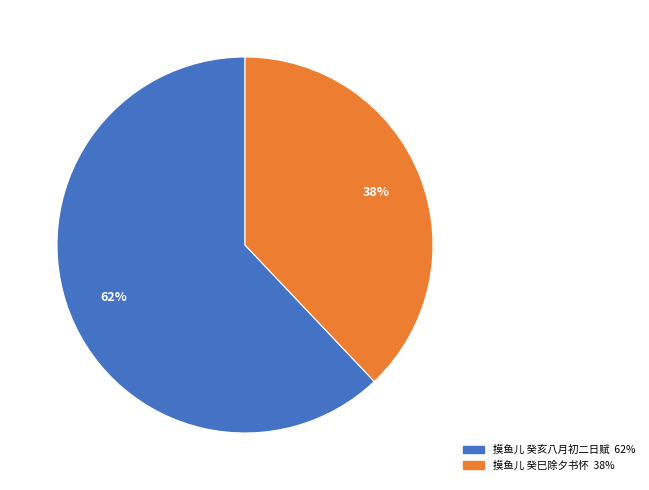

To the nearest percent, what percentage of the pie is 摸鱼儿 癸巳除夕书怀?

38%